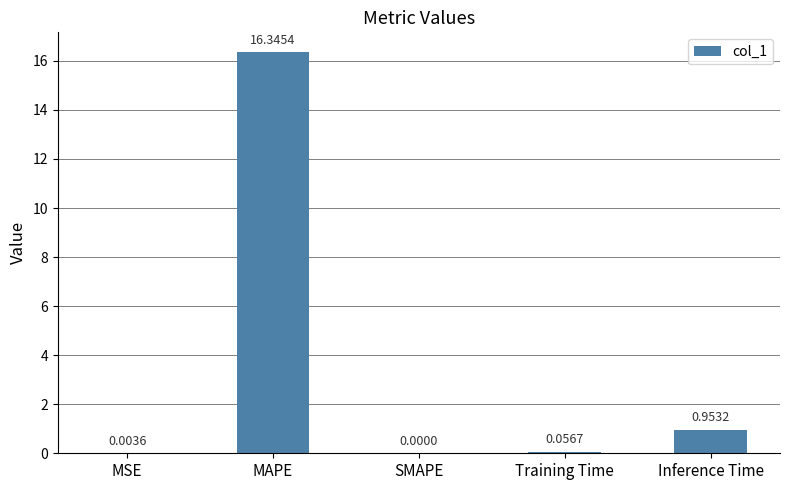

Which has a higher value, MAPE or Inference Time?

MAPE